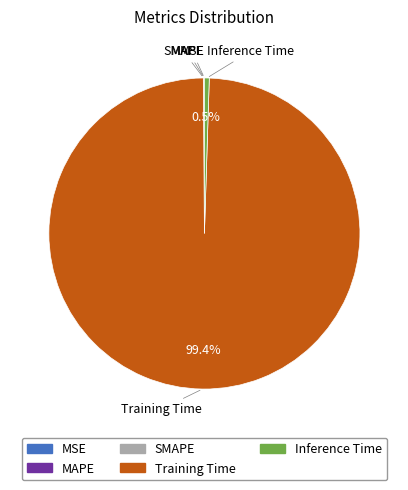

What is the largest slice in the pie chart?

Training Time